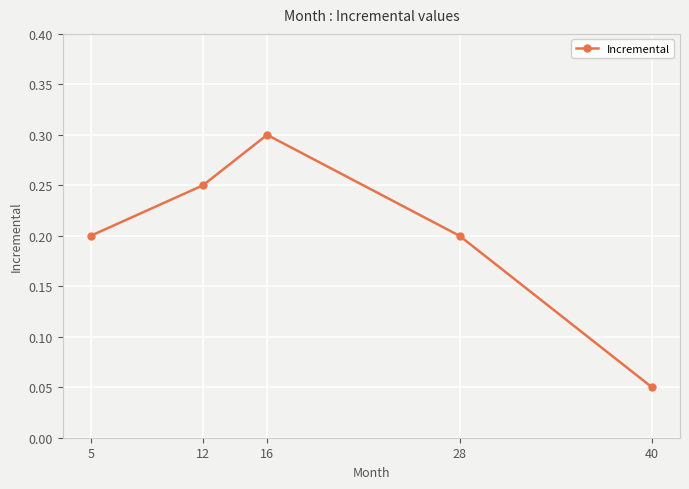

How many distinct data groups are displayed?

1